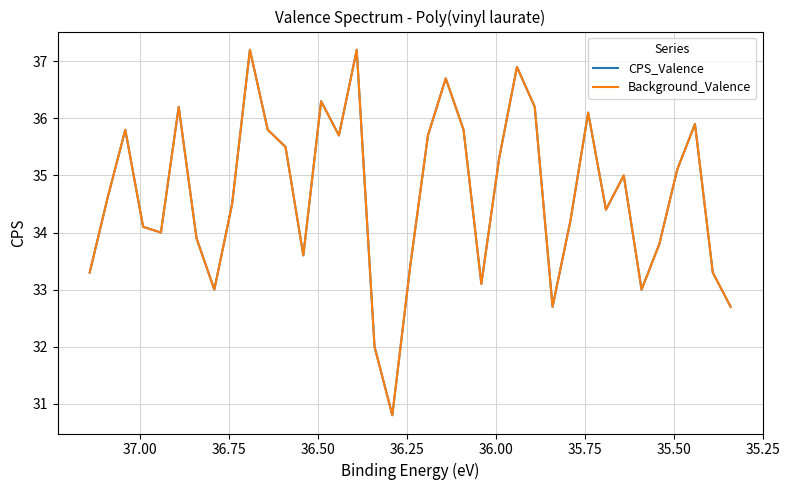

What are all the series names shown in the legend?

CPS_Valence, Background_Valence